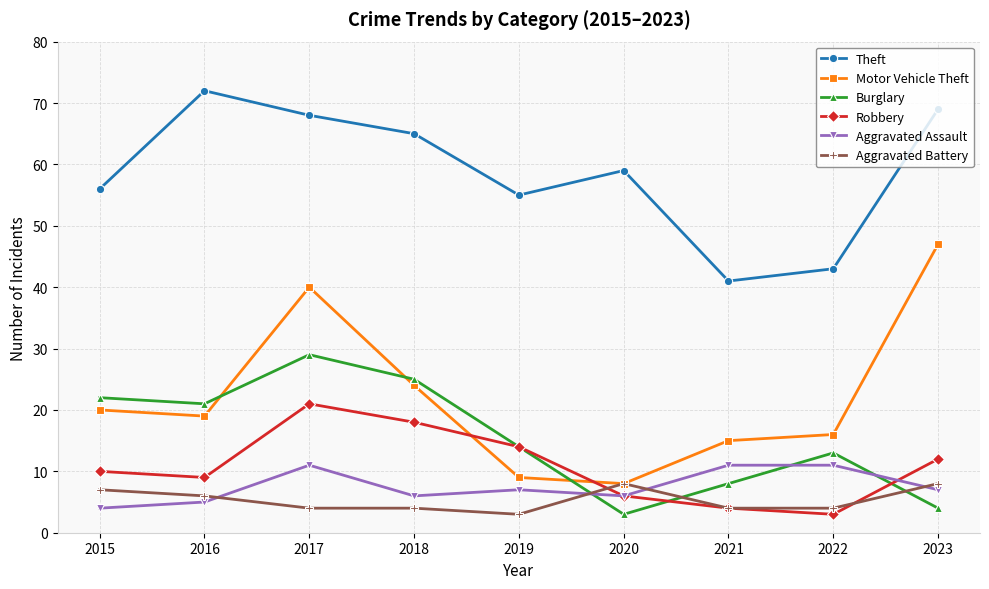

Does the chart have visible grid lines?

Yes